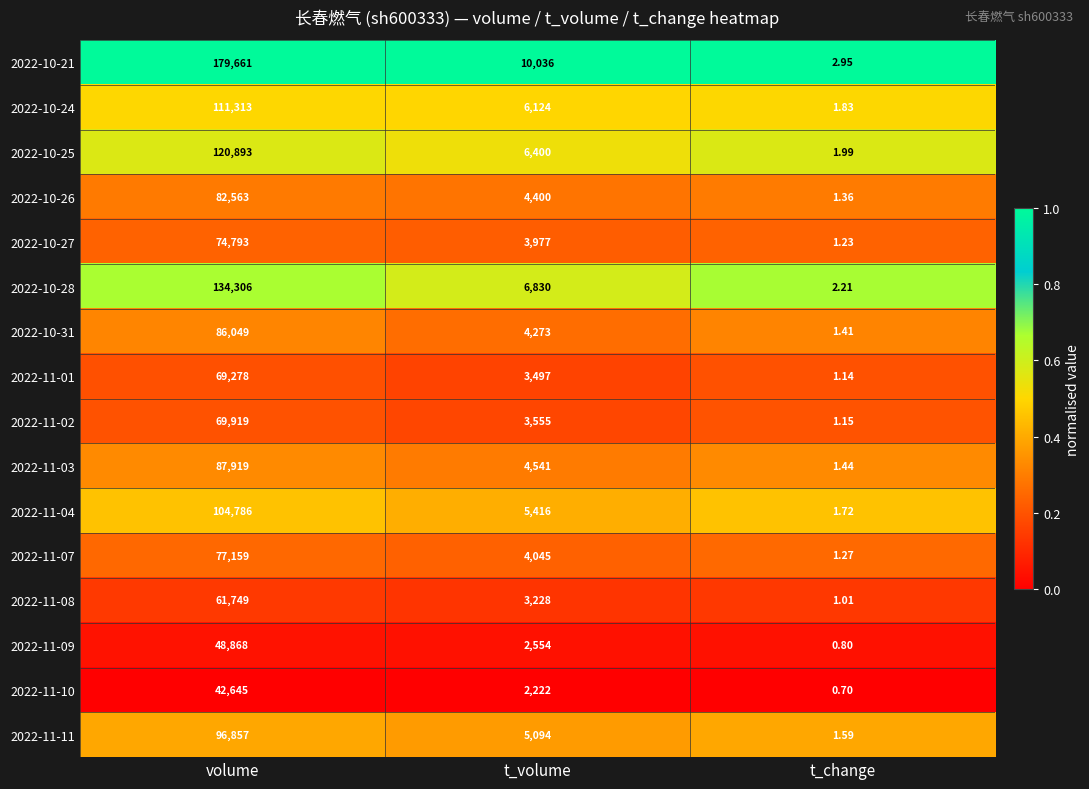

At which category is the sum across all series the highest?

volume